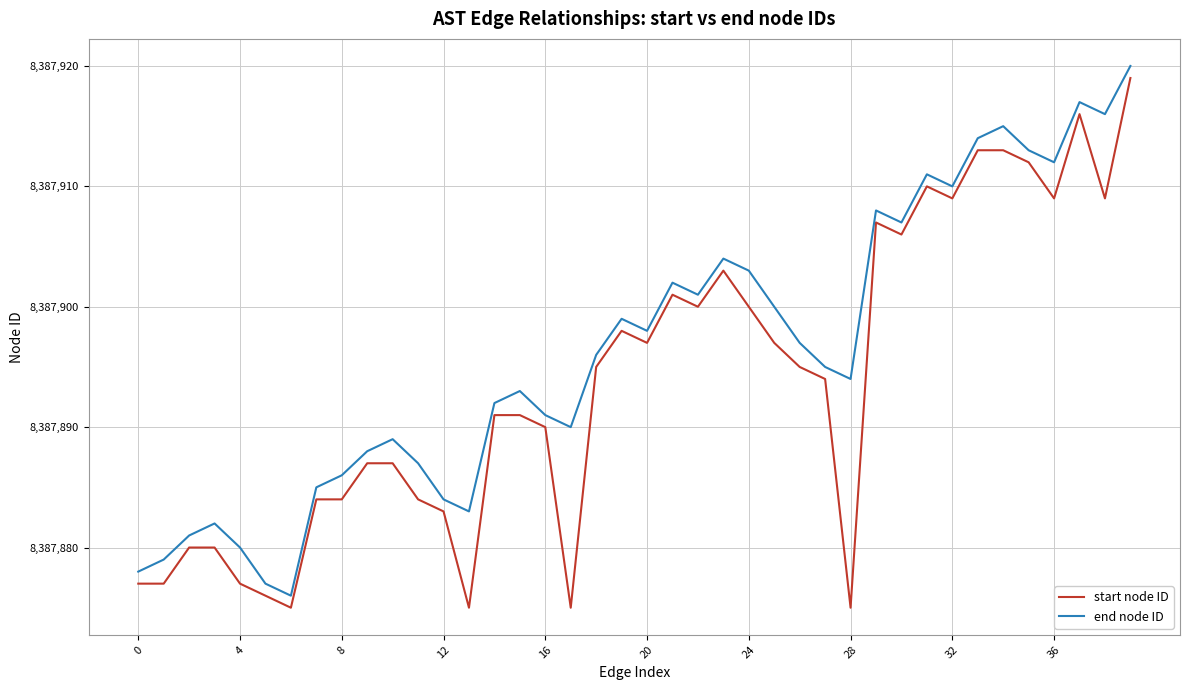

Reading left to right, transcribe all the data shown in this chart.

start node ID: 8387877	8387877	8387880	8387880	8387877	8387876	8387875	8387884	8387884	8387887	8387887	8387884	8387883	8387875	8387891	8387891	8387890	8387875	8387895	8387898	8387897	8387901	8387900	8387903	8387900	8387897	8387895	8387894	8387875	8387907	8387906	8387910	8387909	8387913	8387913	8387912	8387909	8387916	8387909	8387919
end node ID: 8387878	8387879	8387881	8387882	8387880	8387877	8387876	8387885	8387886	8387888	8387889	8387887	8387884	8387883	8387892	8387893	8387891	8387890	8387896	8387899	8387898	8387902	8387901	8387904	8387903	8387900	8387897	8387895	8387894	8387908	8387907	8387911	8387910	8387914	8387915	8387913	8387912	8387917	8387916	8387920